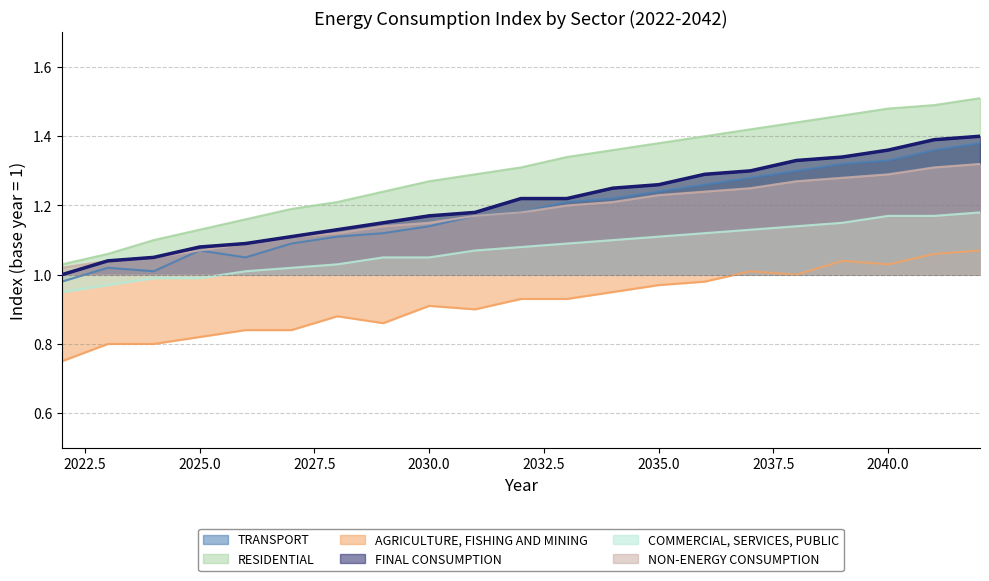

What is the difference between the RESIDENTIAL values at 2032 and 2023?

0.2